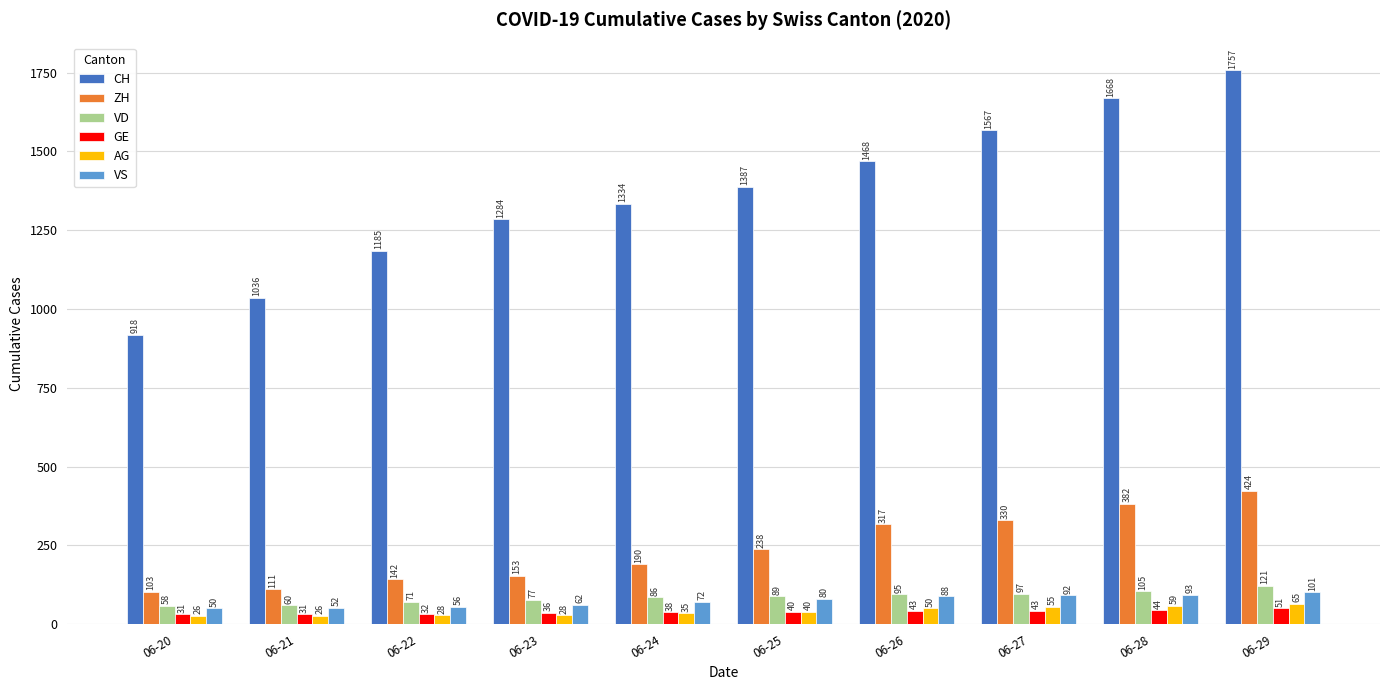

What is the total value across all series at 06-21?

1316